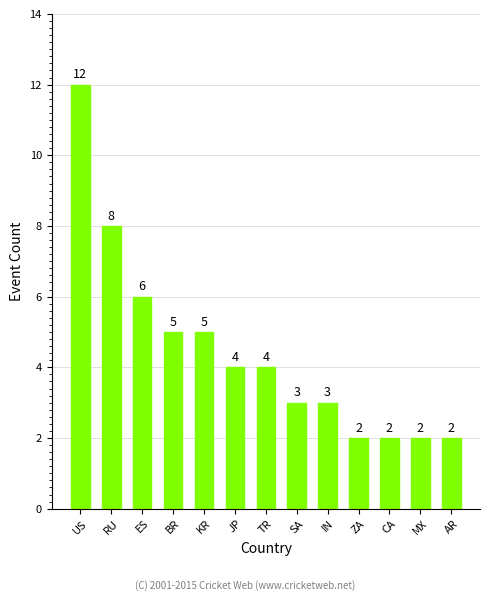

The chart shows a value of 3 at IN. True or false?

True